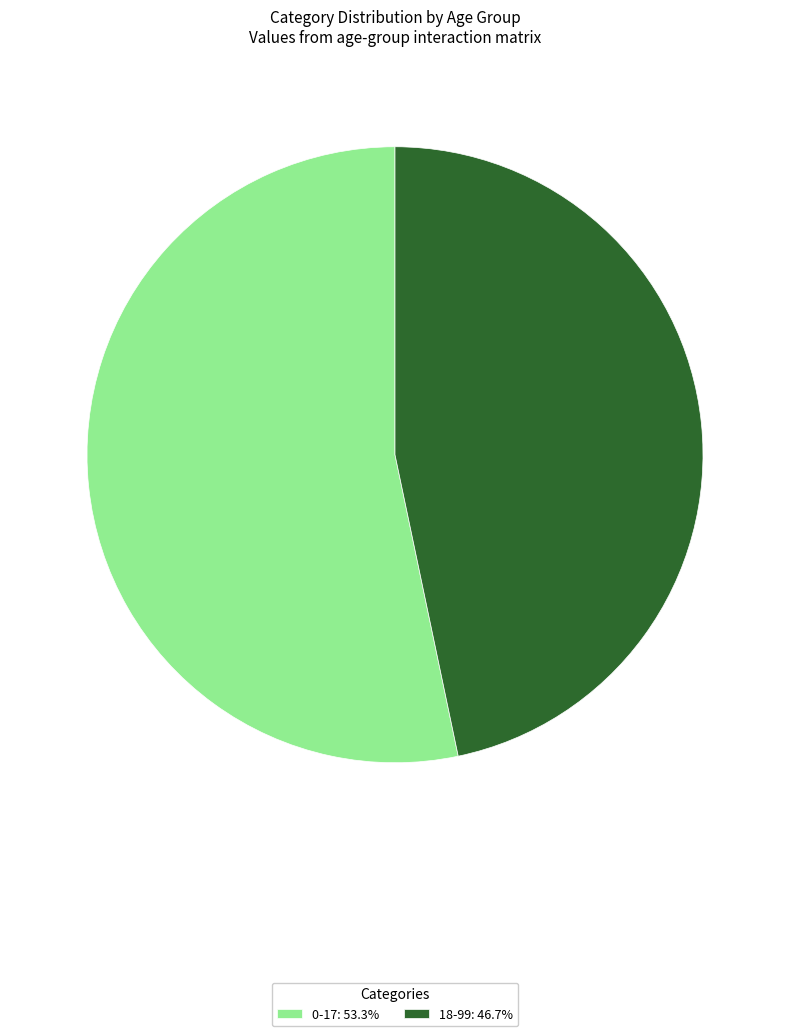

Count the number of slices in the pie.

2